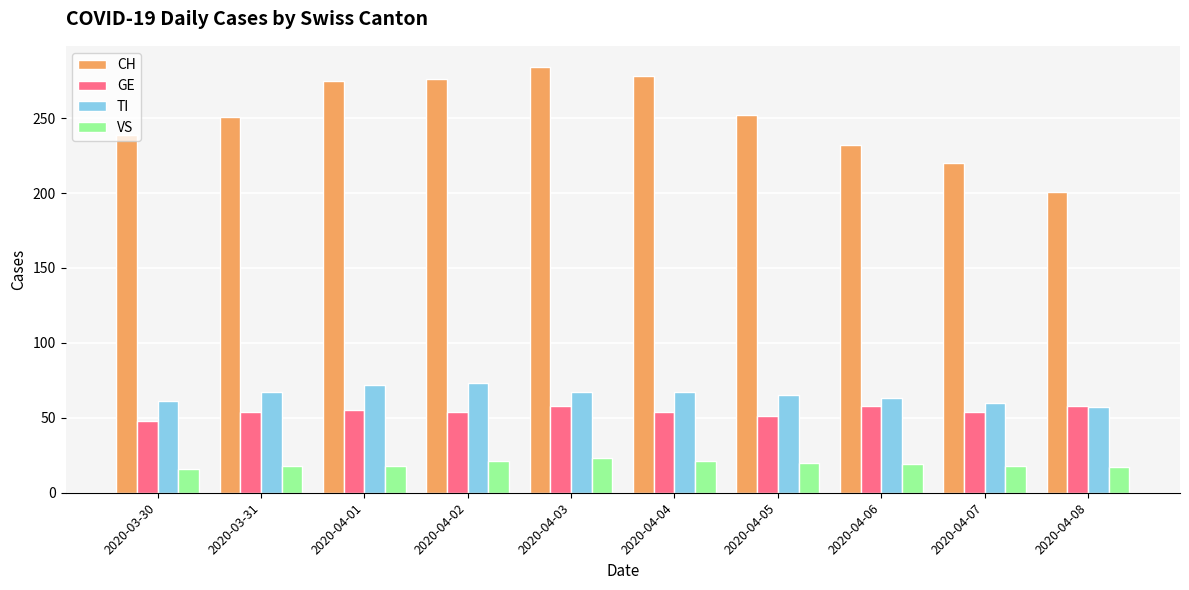

Rank the series at 2020-04-02 from highest to lowest value.

CH, TI, GE, VS